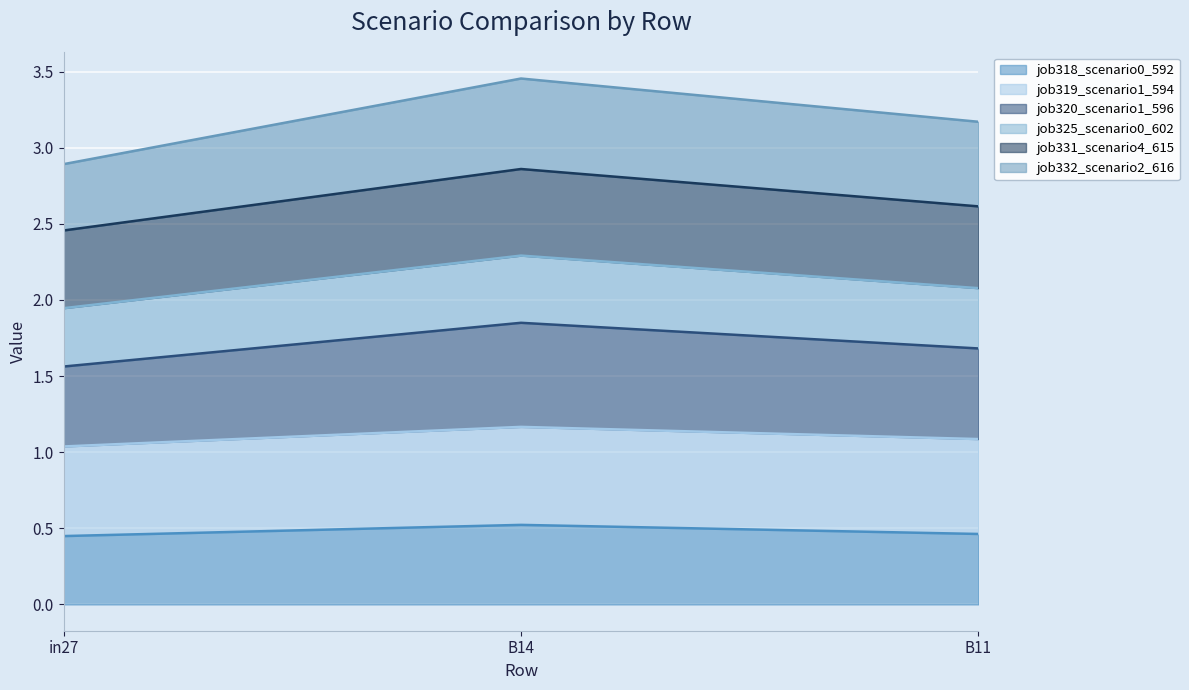

The job331_scenario4_615 series shows 0.8 at in27. True or false?

False